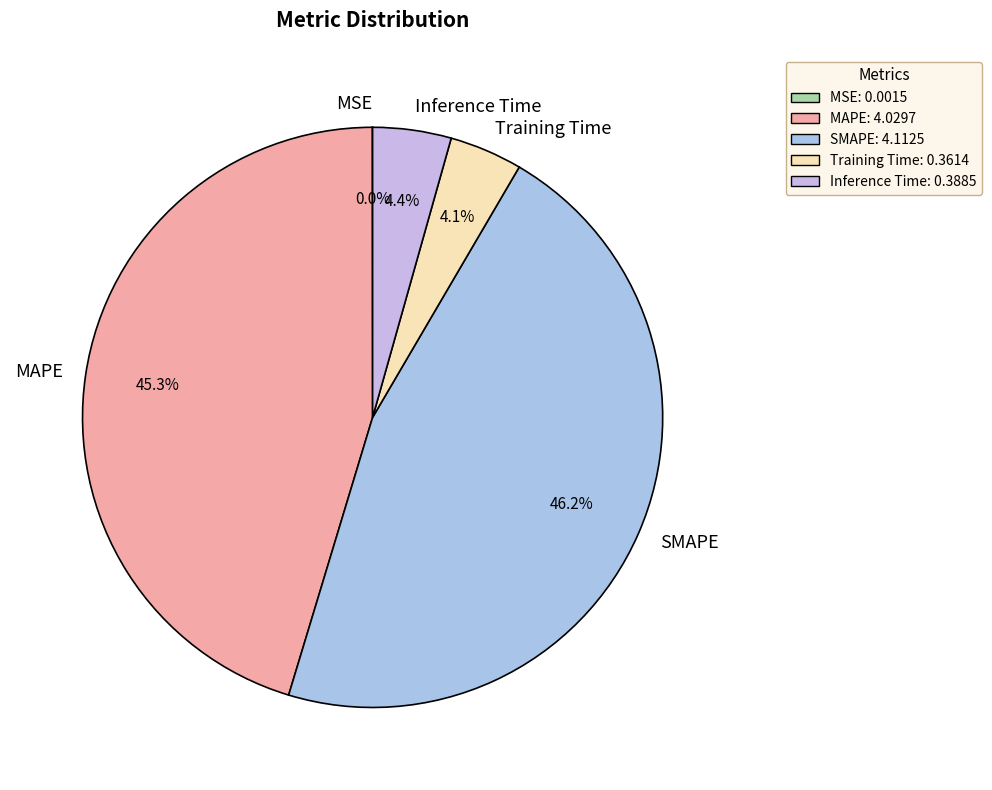

What is the largest slice in the pie chart?

SMAPE